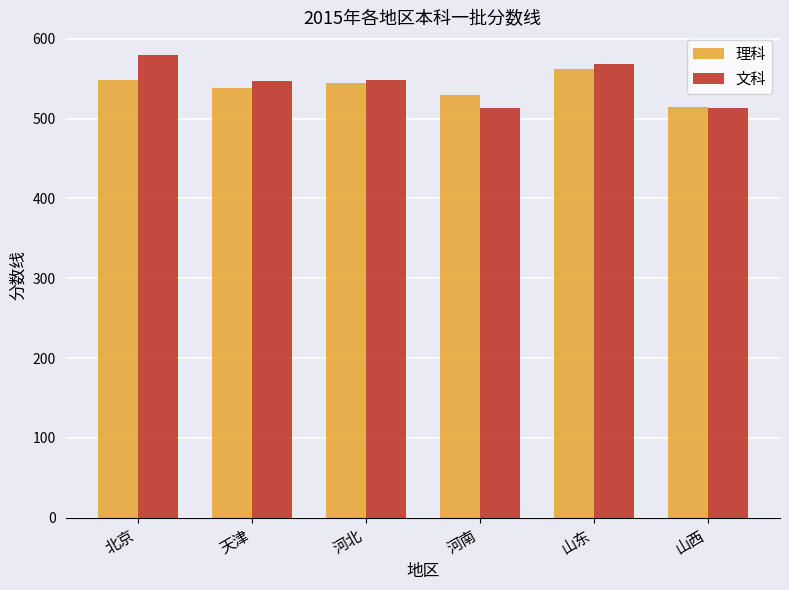

Count the number of data series in this chart.

2